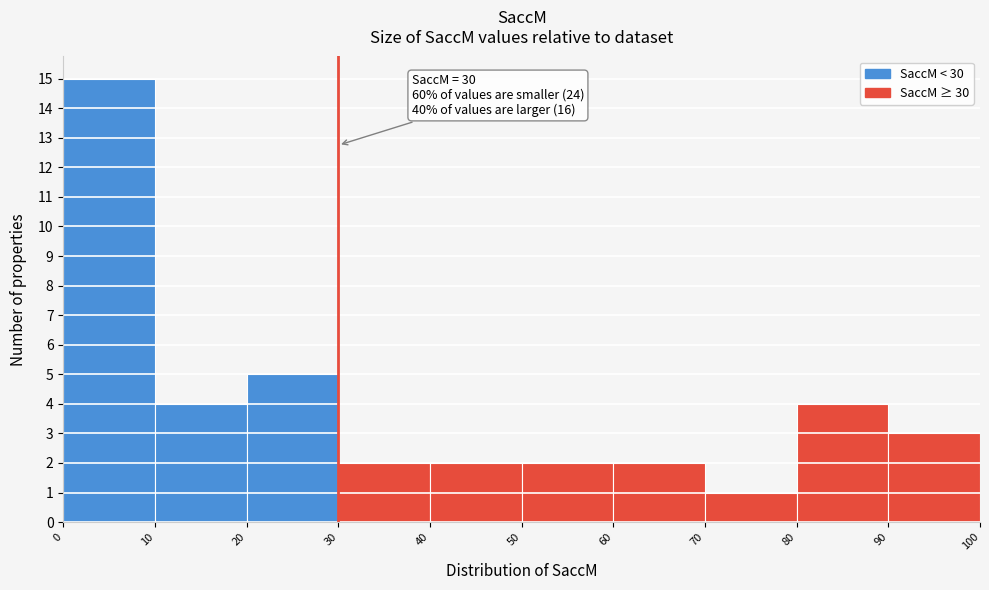

Which range on the x-axis has the tallest bar?

0 to 10